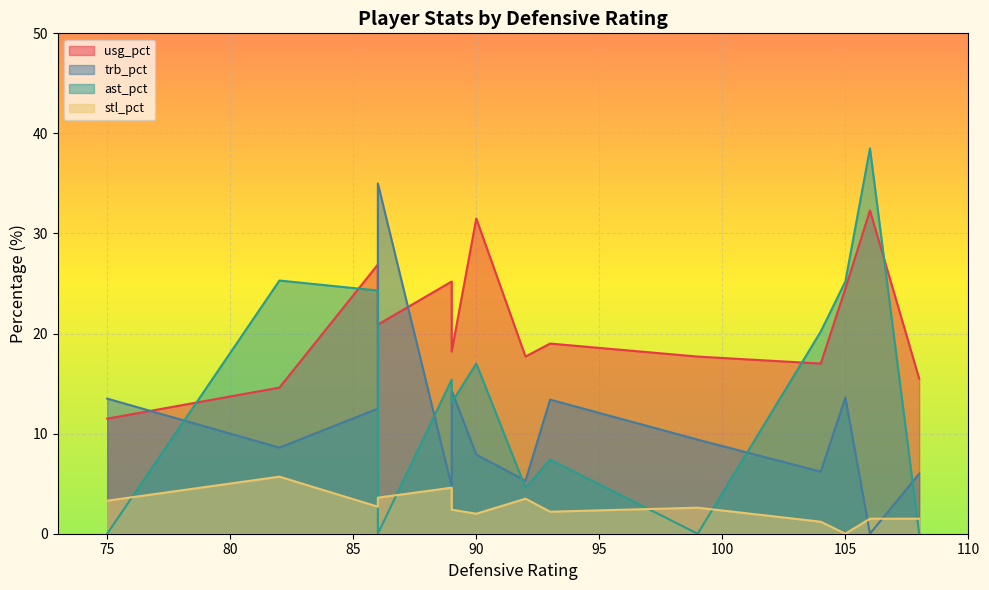

What are all the series names shown in the legend?

usg_pct, trb_pct, ast_pct, stl_pct